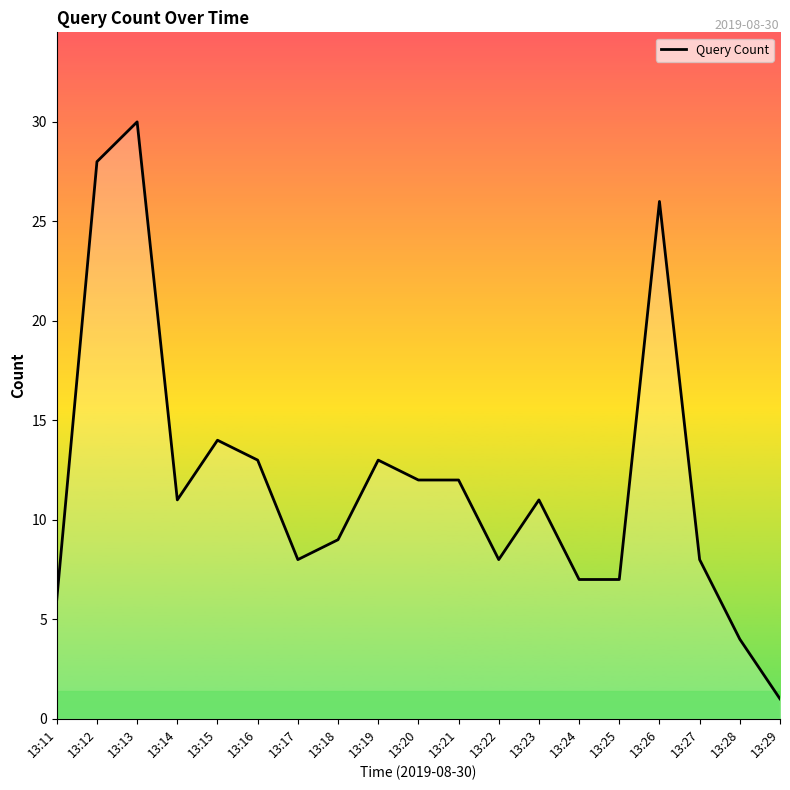

What is the sum of the values at 13:11 and 13:22?

14